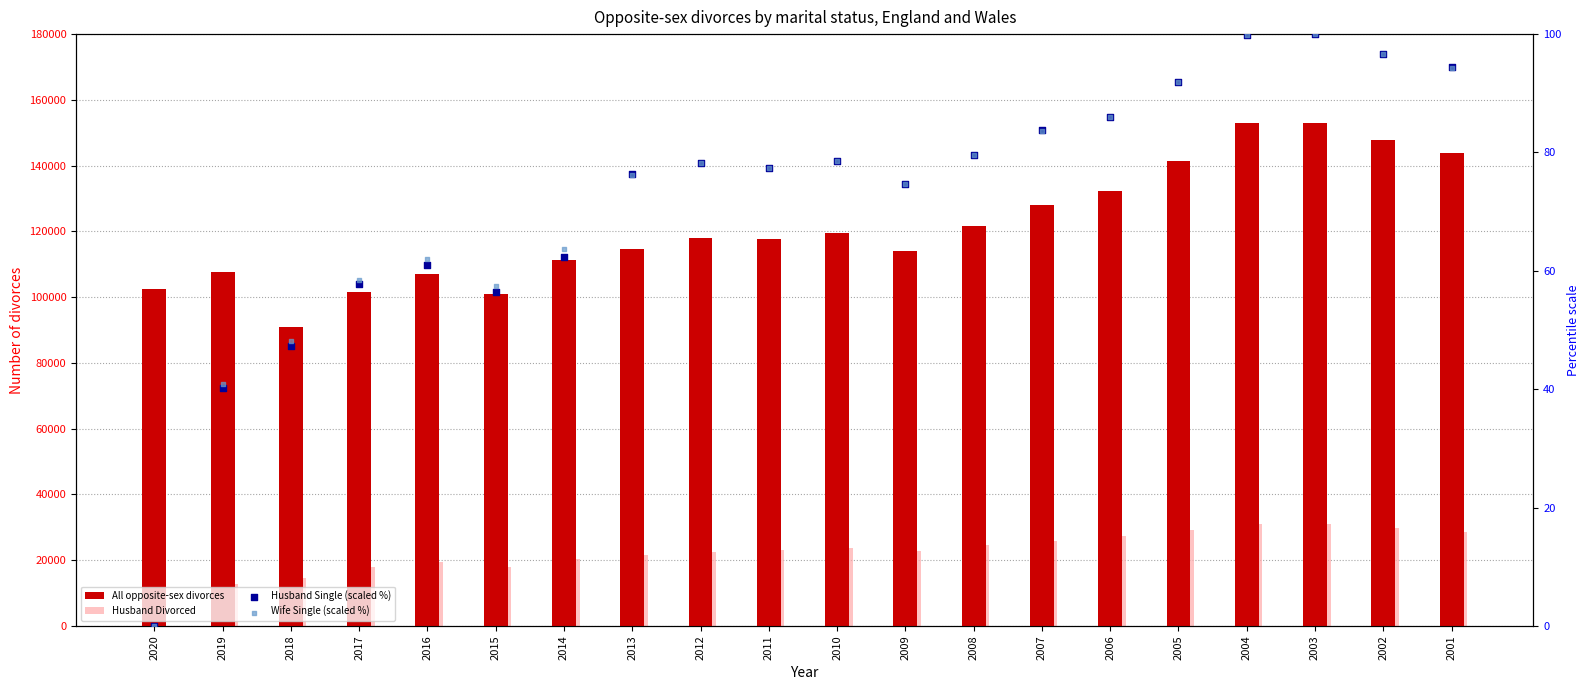

Which series has the largest total across all categories?

All opposite-sex divorces